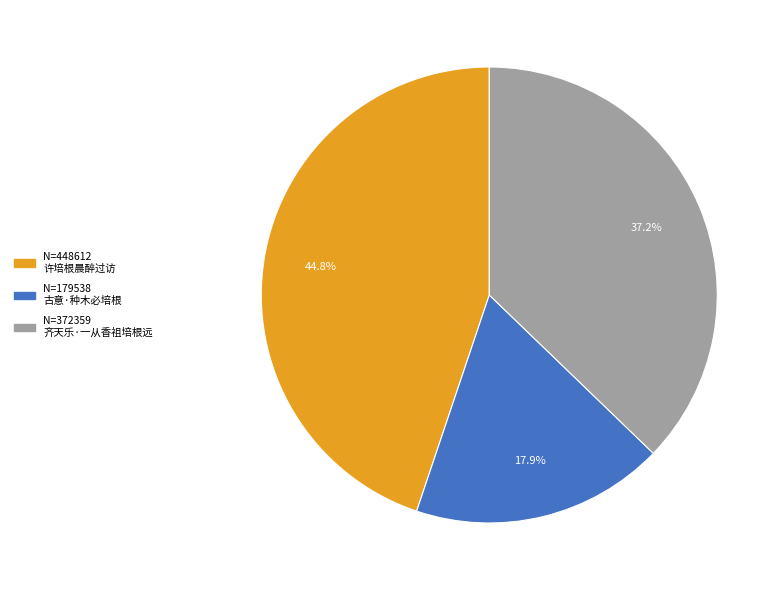

Does any single category account for the majority?

No